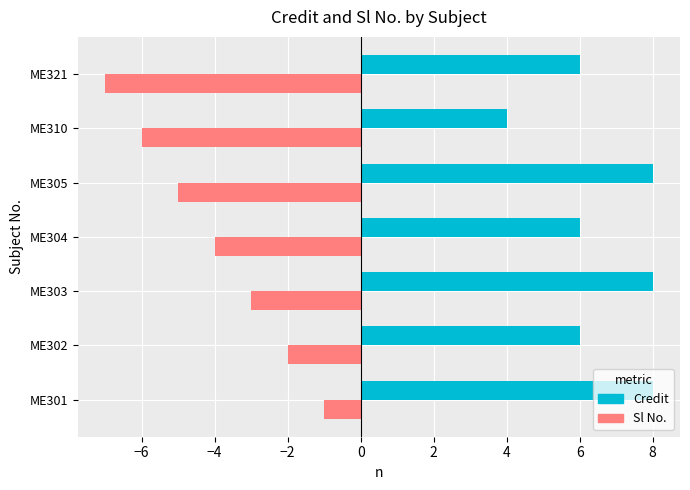

Which series has the largest total across all categories?

Credit